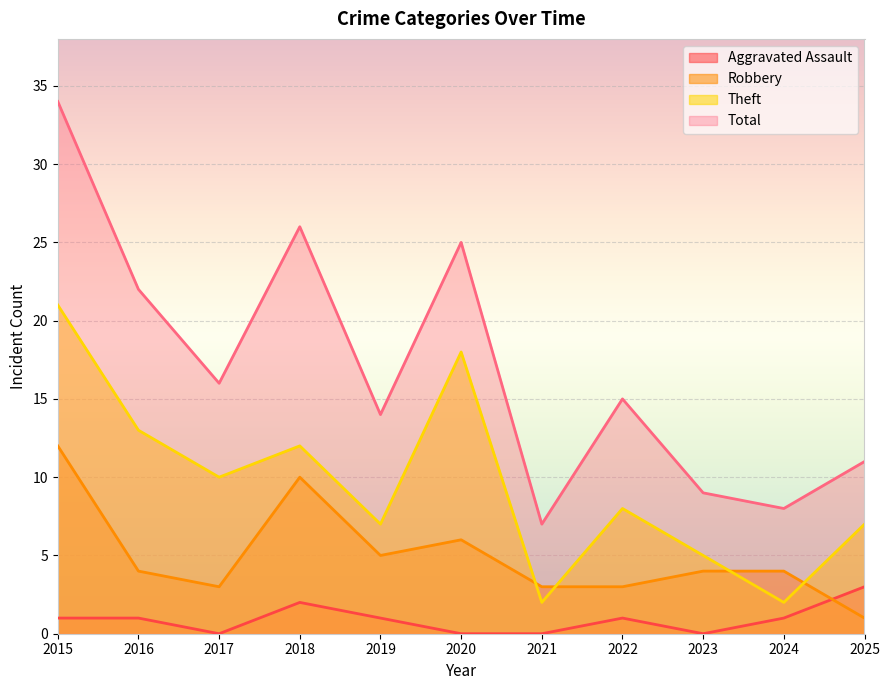

The value of Aggravated Assault at 2024 is 1. True or false?

True